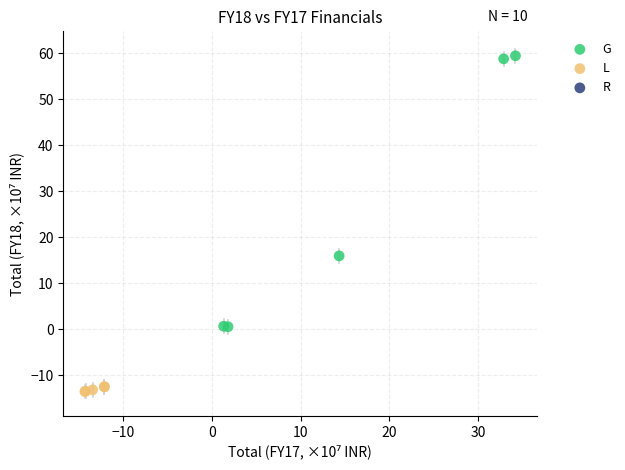

Which series contains the lowest Y value?

L